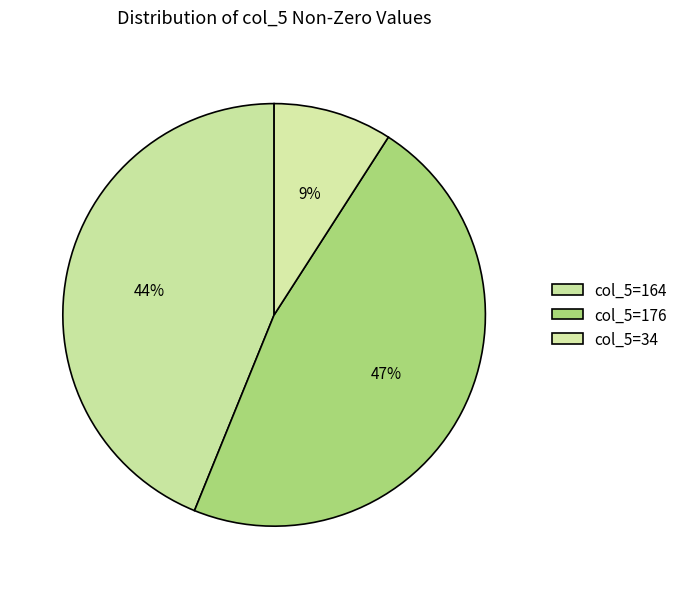

How many slices are in this pie chart?

3